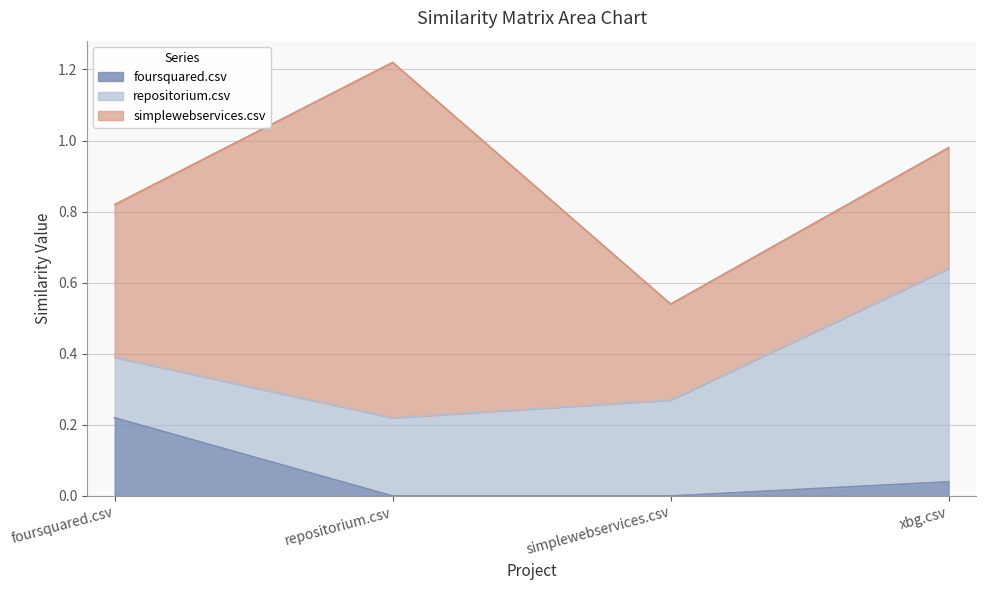

What is the total value across all series at simplewebservices.csv?

0.5